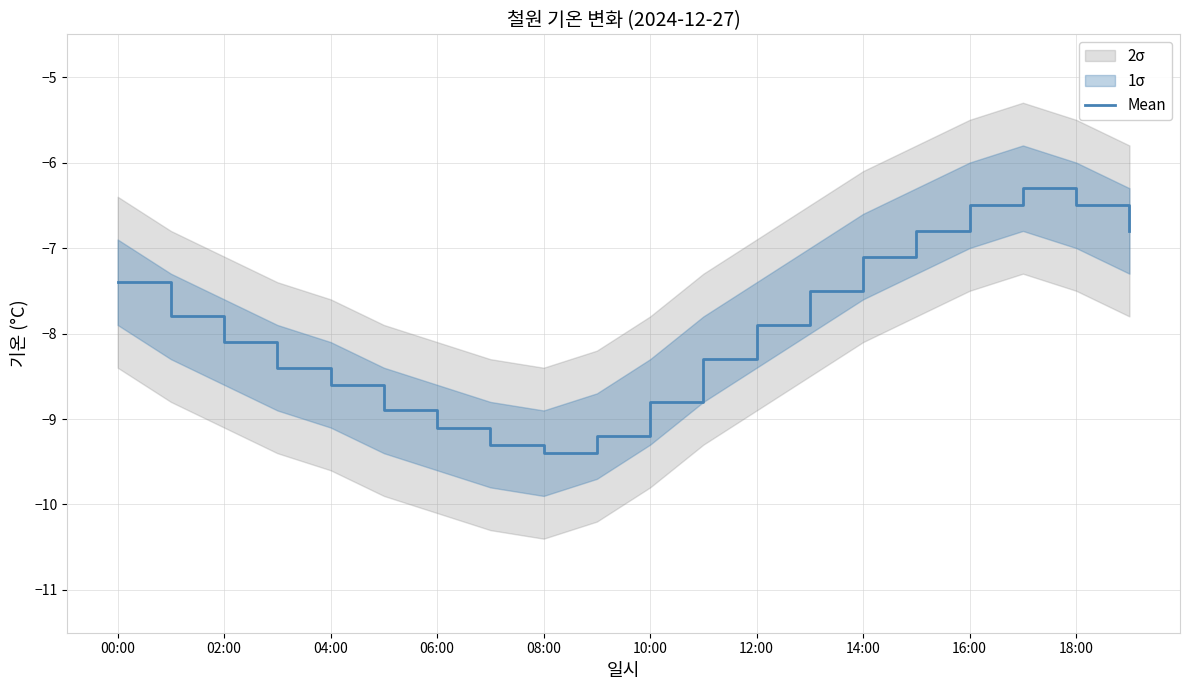

How many interior local valleys (lower than both neighbors) does the data have?

1